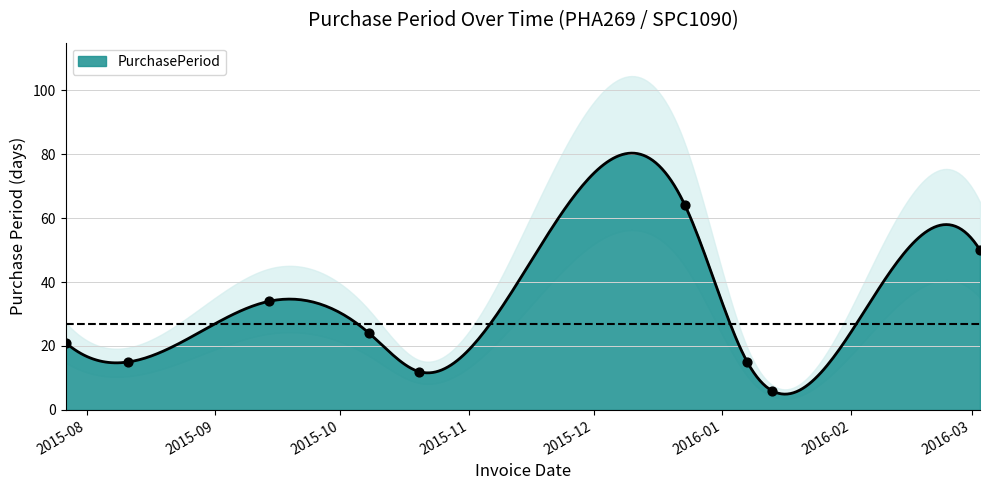

What is the change in value from 2016-01-13 to 2016-03-03?

+44